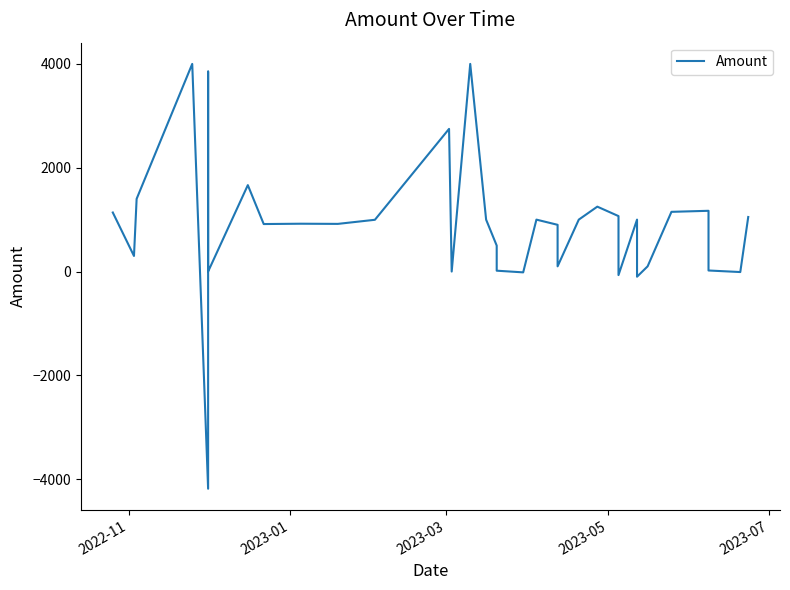

Does the chart display data point markers on the line(s)?

No